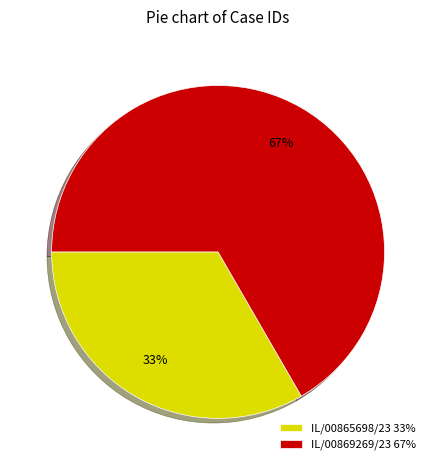

Which slice represents more than half of the pie?

IL/00869269/23